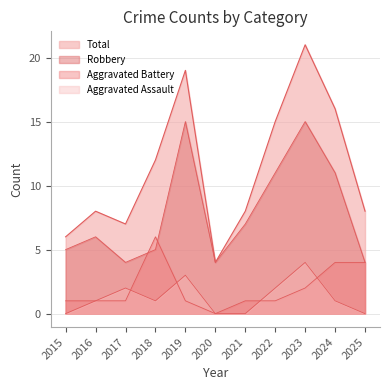

What is the value of the Aggravated Assault point at the 3rd from the left?

2